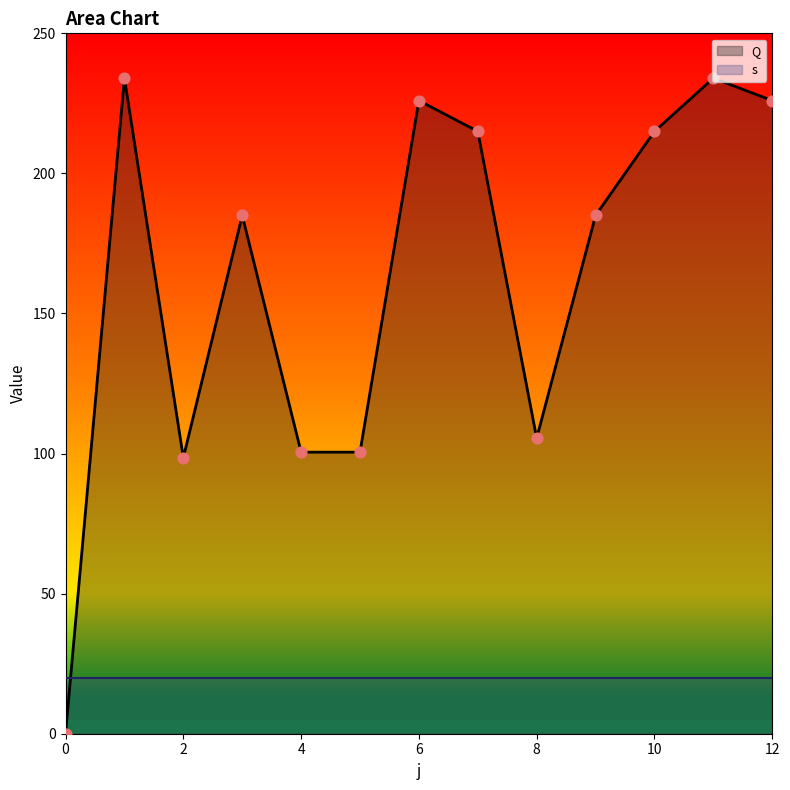

Between 5 and 4, which is larger?

5